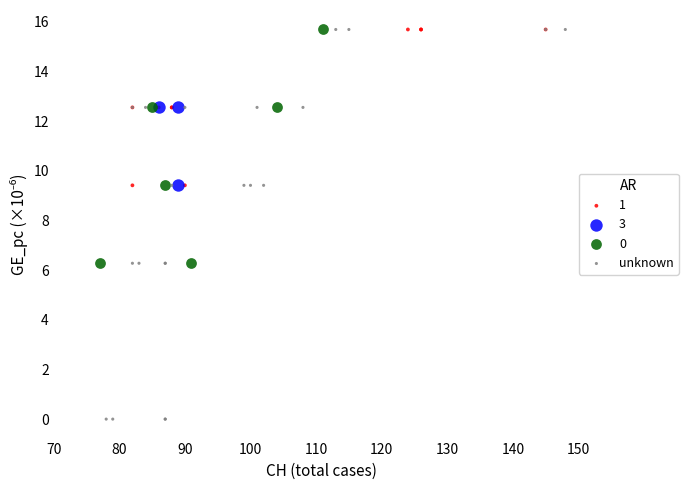

Which series has the widest spread of Y values?

unknown